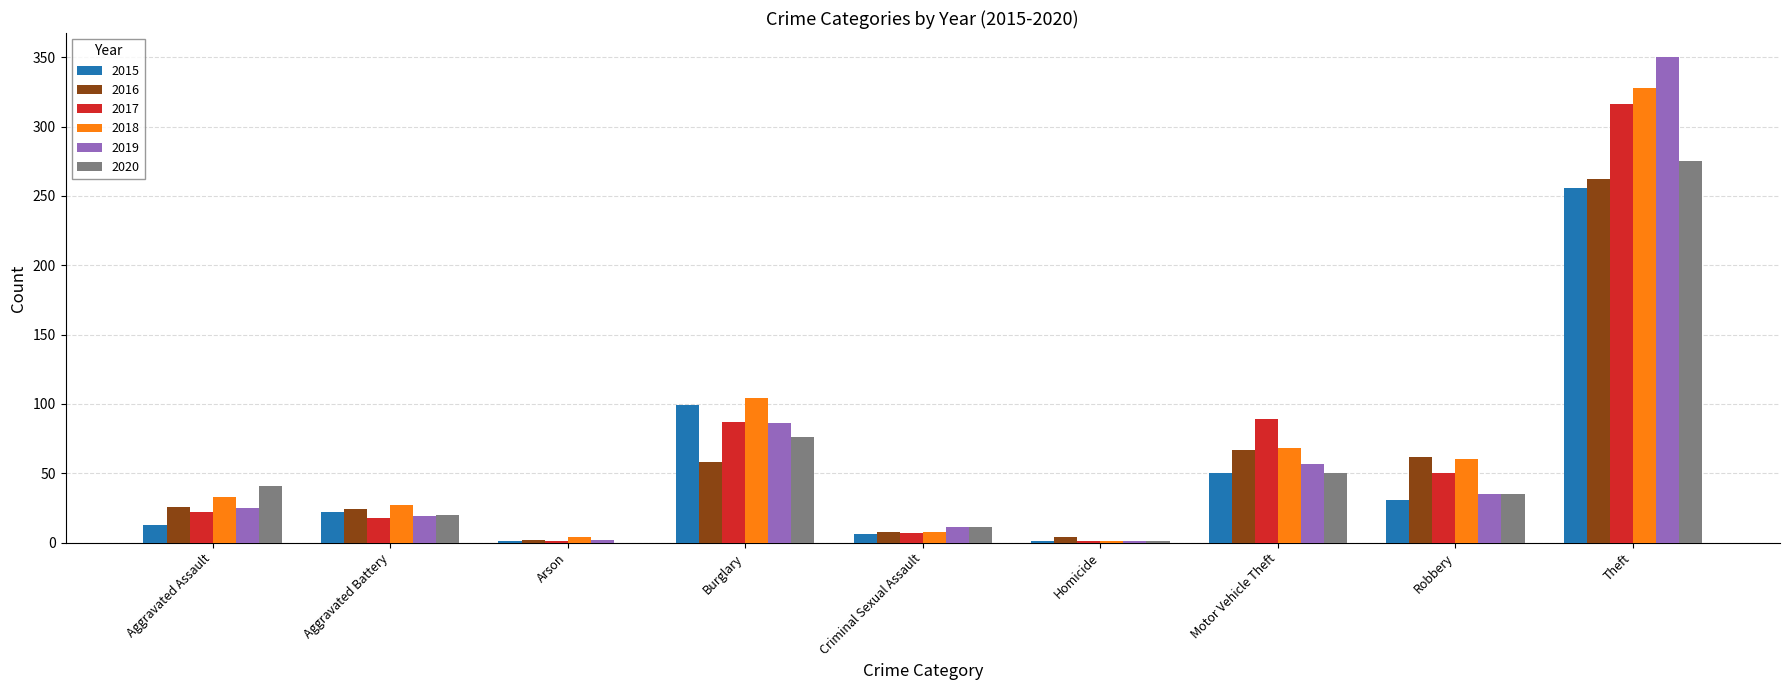

True or false: 2017 has a value of 18 at Aggravated Battery.

True